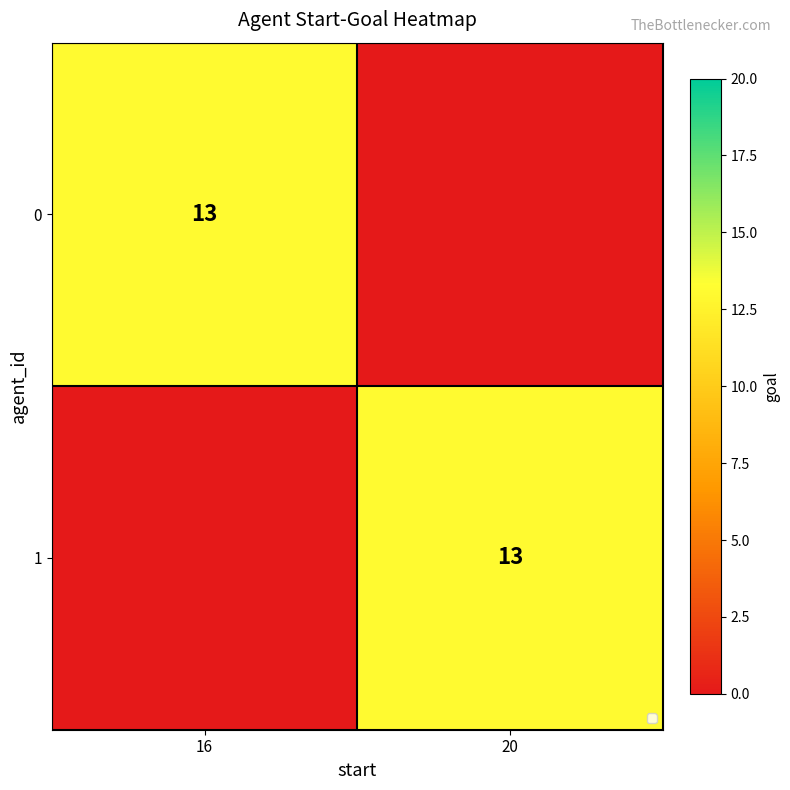

What is the total value across all series at 20?

13